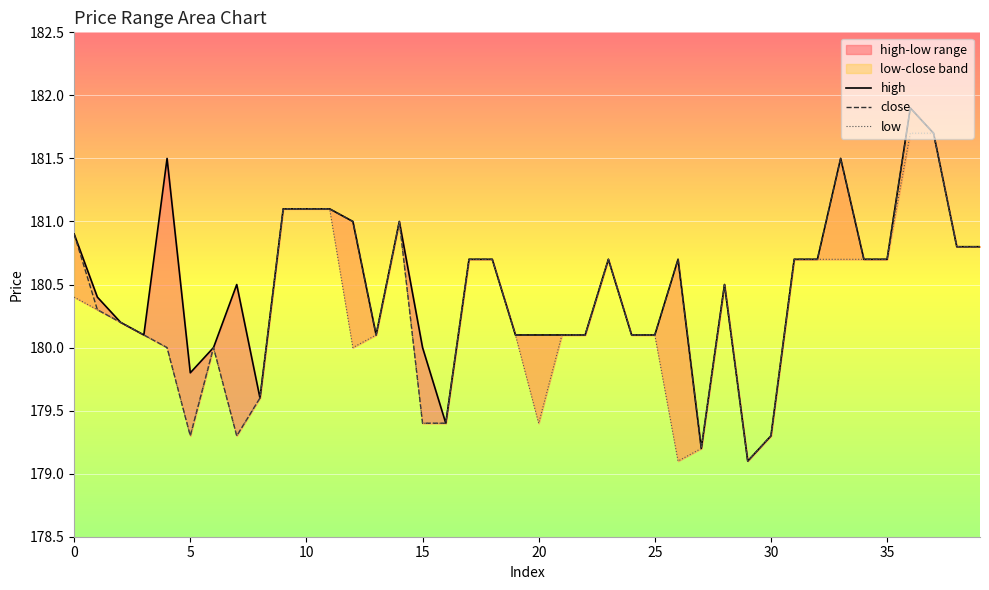

What is the minimum value for close?

179.1